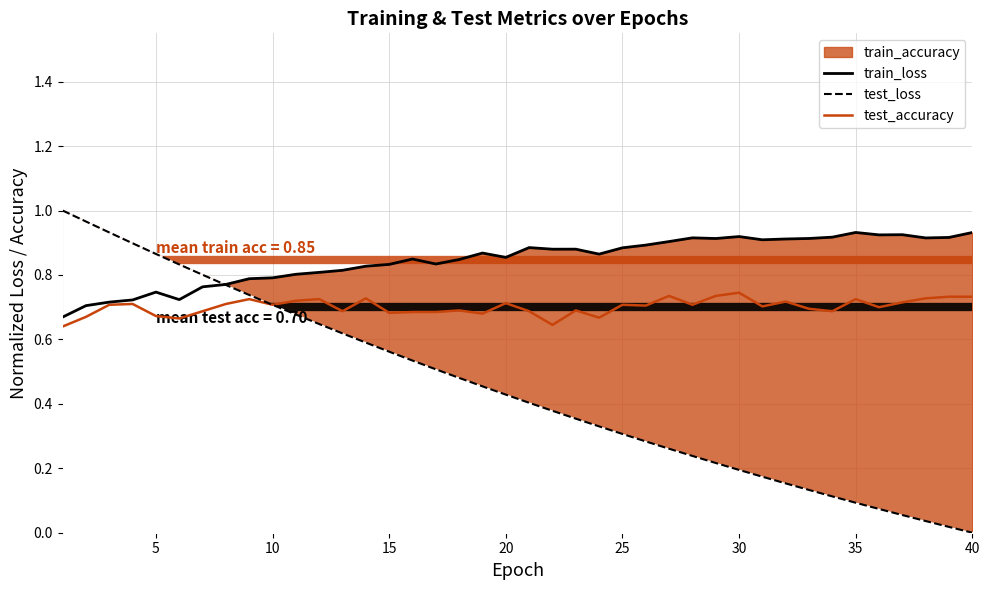

How many lines are shown in the chart?

3